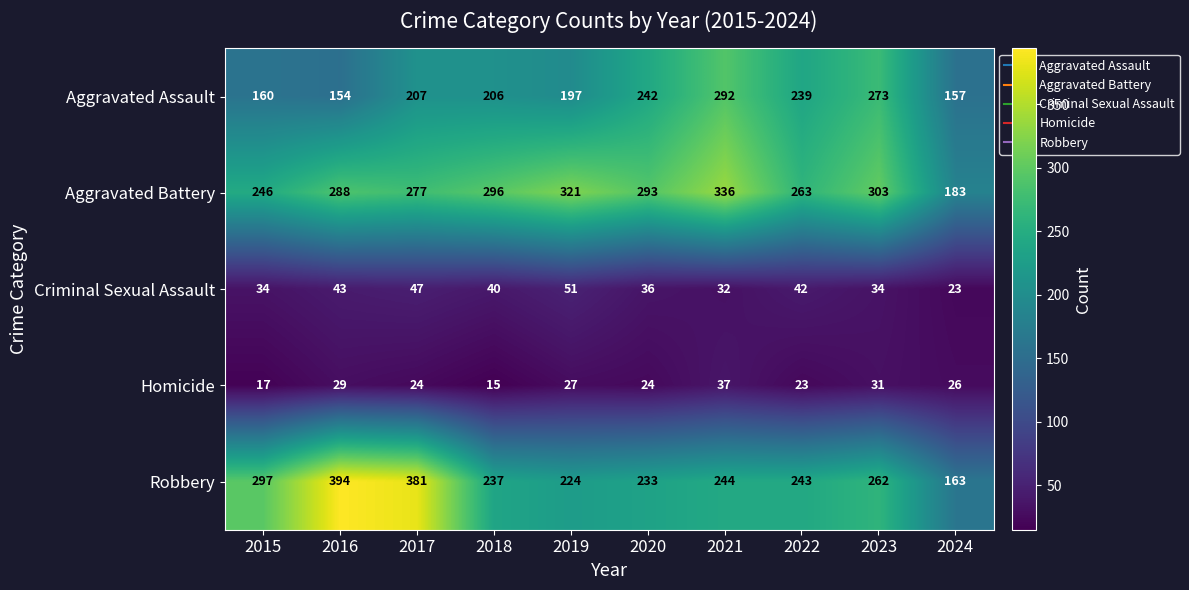

Rank the series at 2021 from lowest to highest value.

Criminal Sexual Assault, Homicide, Robbery, Aggravated Assault, Aggravated Battery